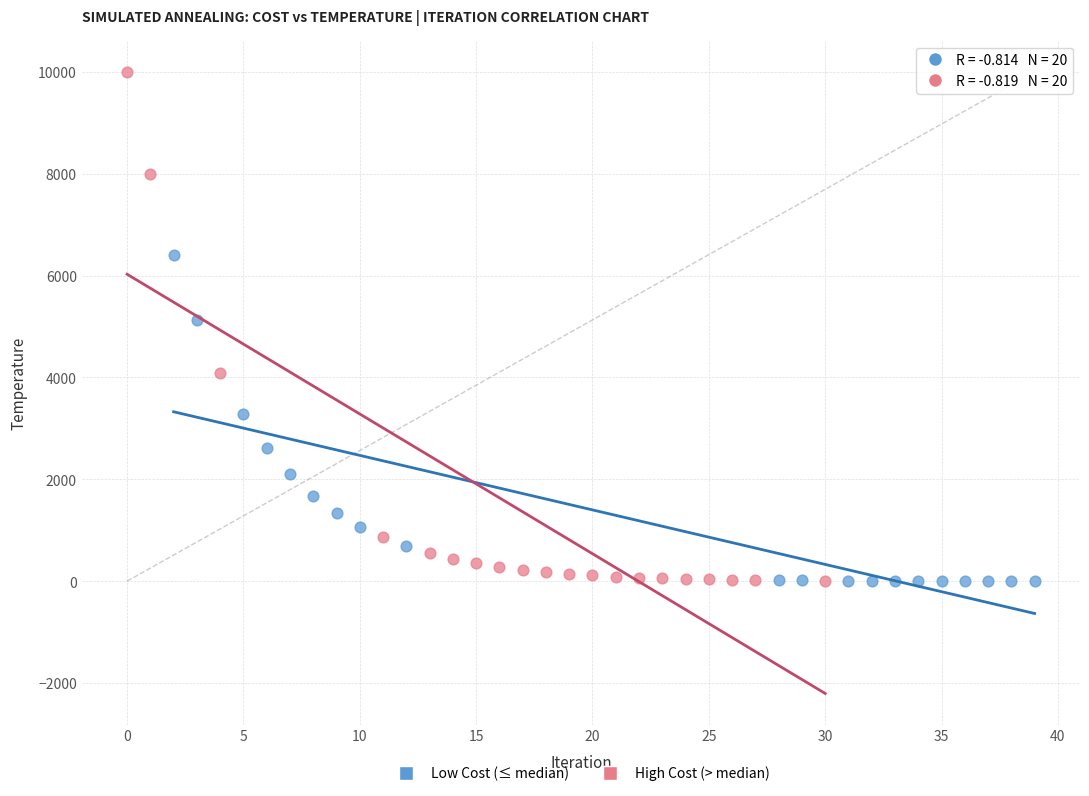

Which series has the largest Y range (max minus min)?

High Cost (> median)